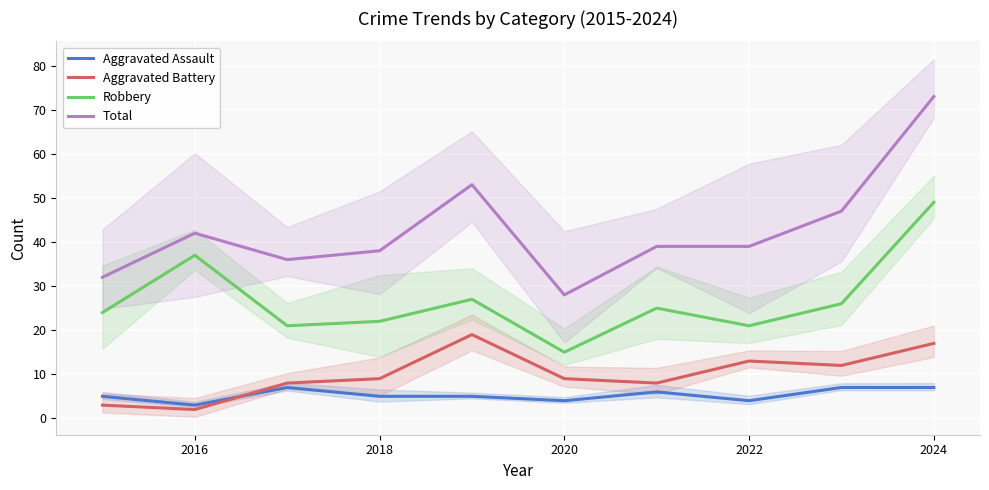

How many lines are shown in the chart?

4